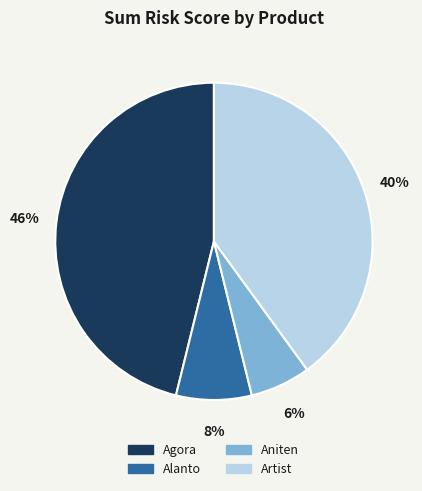

Is it true that Agora is 46% of the pie?

True